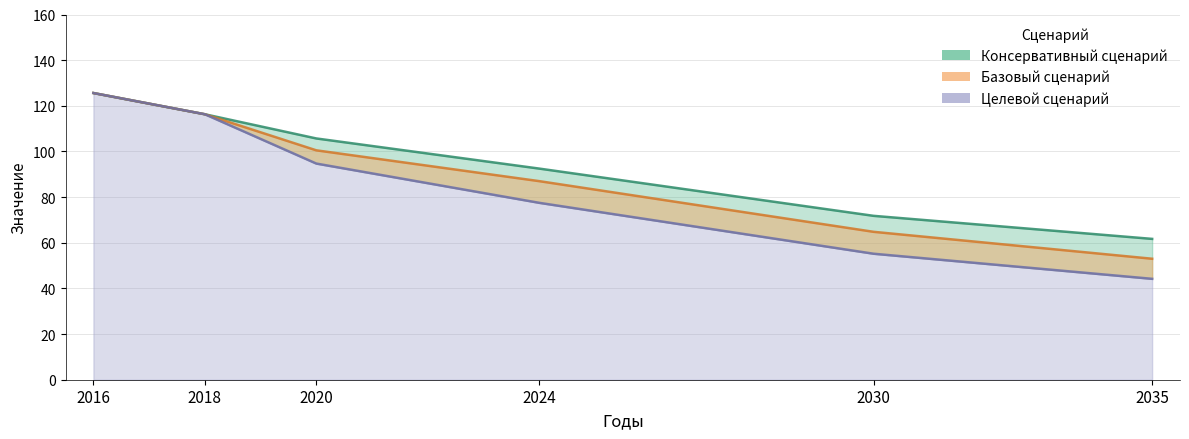

How many lines are shown in the chart?

3